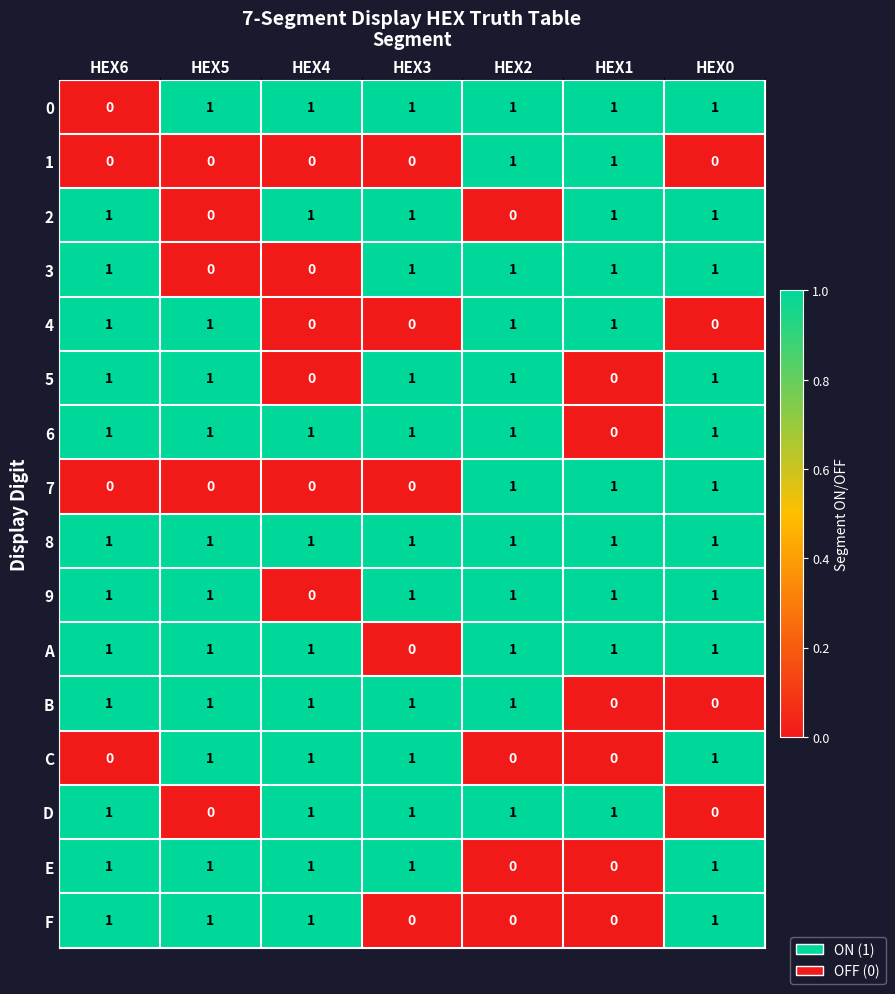

Count the 1 values in the range 0 to 1.

7